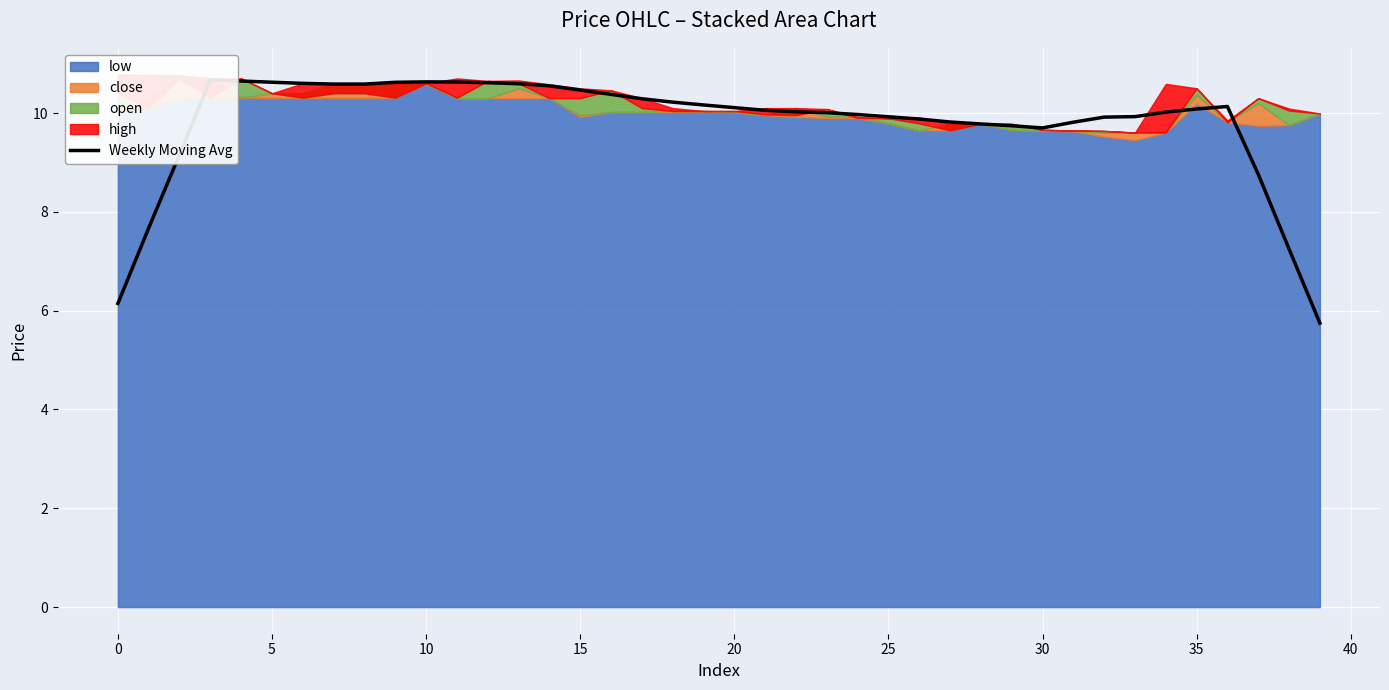

How many interior local valleys (lower than both neighbors) does the data have?

1